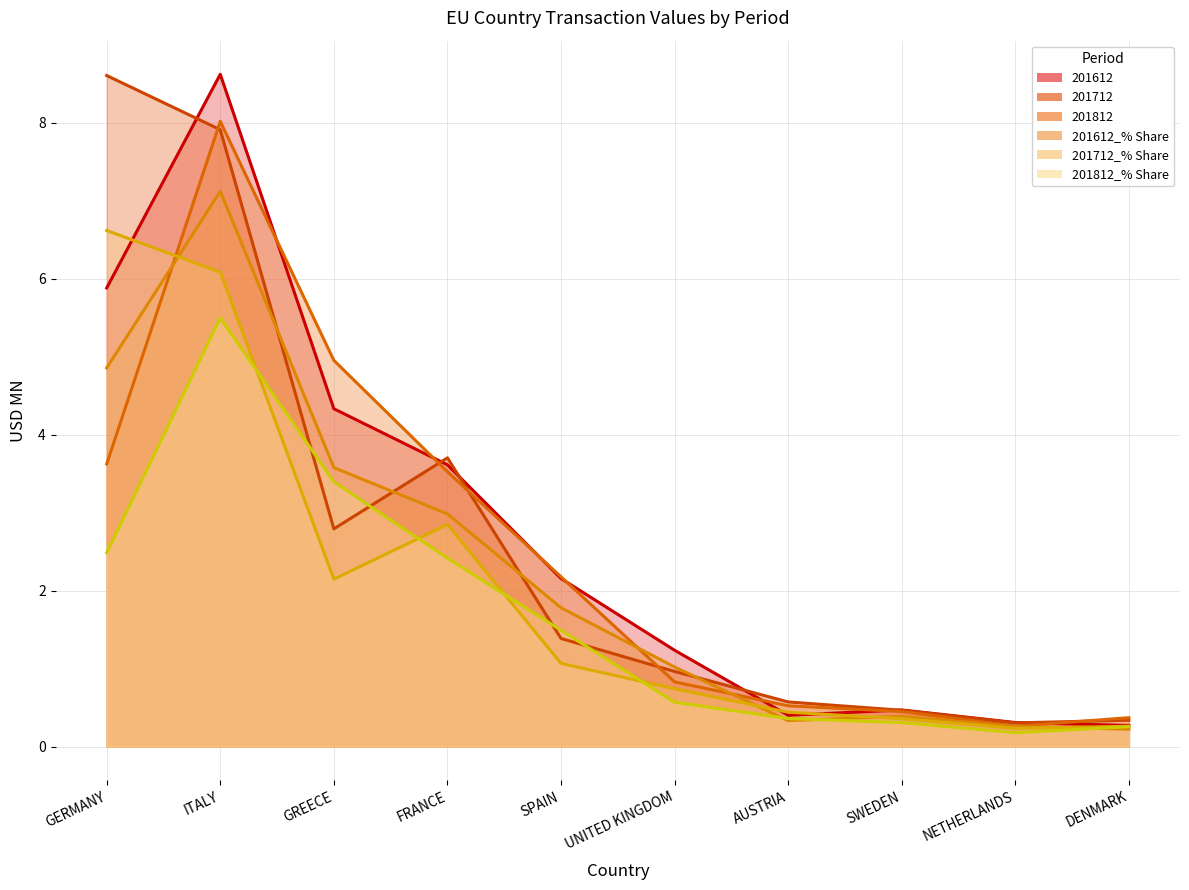

Between which two adjacent categories do 201612 and 201712_% Share first intersect?

GERMANY and ITALY